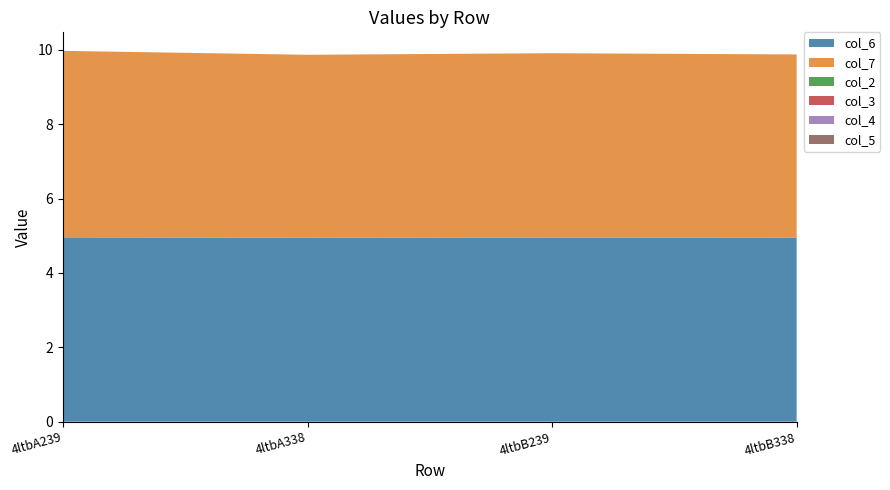

Reading right to left, extract all data points from this chart.

col_6: 4ltbB338=4.9	4ltbB239=4.9	4ltbA338=5.0	4ltbA239=4.9
col_7: 4ltbB338=4.9	4ltbB239=5.0	4ltbA338=4.9	4ltbA239=5.0
col_2: 4ltbB338=0.0	4ltbB239=0.0	4ltbA338=0.0	4ltbA239=0.0
col_3: 4ltbB338=0.0	4ltbB239=0.0	4ltbA338=0.0	4ltbA239=0.0
col_4: 4ltbB338=0.0	4ltbB239=0.0	4ltbA338=0.0	4ltbA239=0.0
col_5: 4ltbB338=0.0	4ltbB239=0.0	4ltbA338=0.0	4ltbA239=0.0